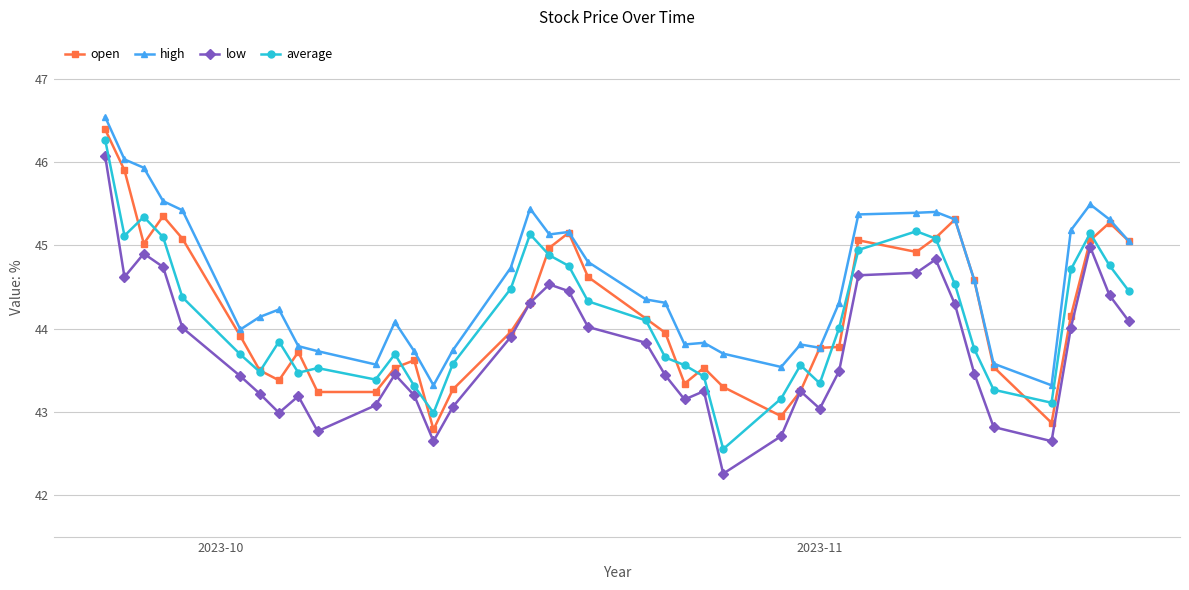

Which series has the largest total across all categories?

high